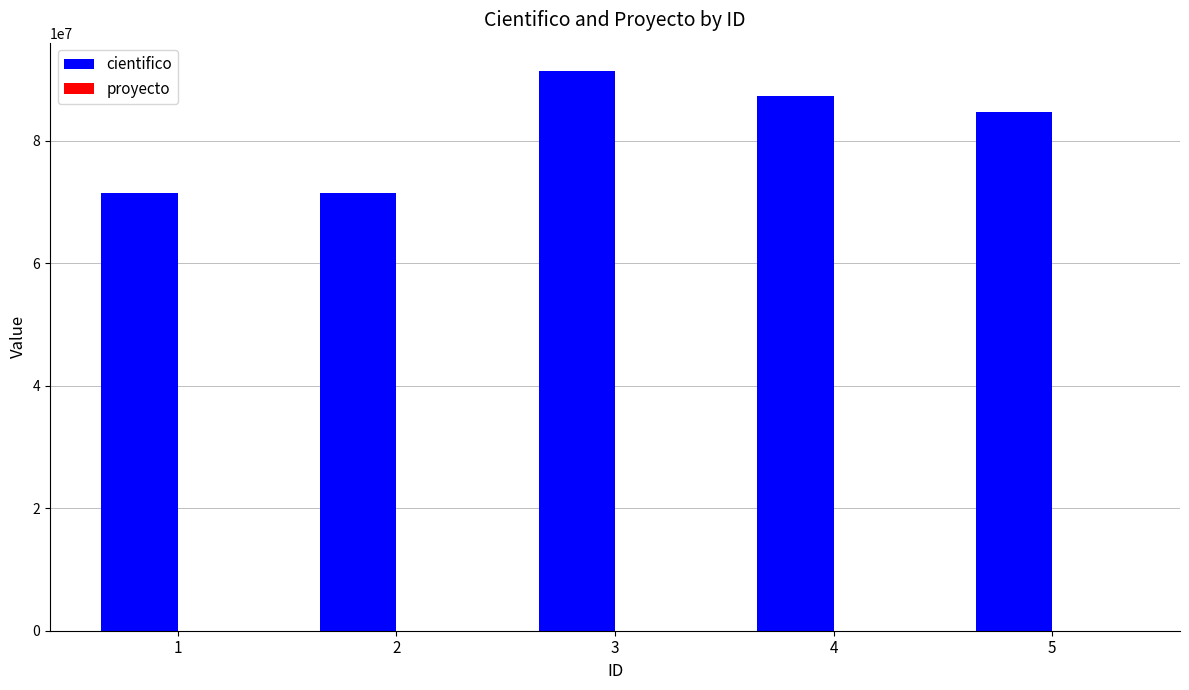

Where does the cientifico series first go above 84751487?

3